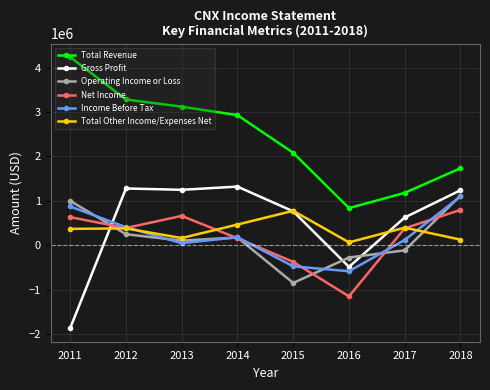

Which series has the largest total across all categories?

Total Revenue